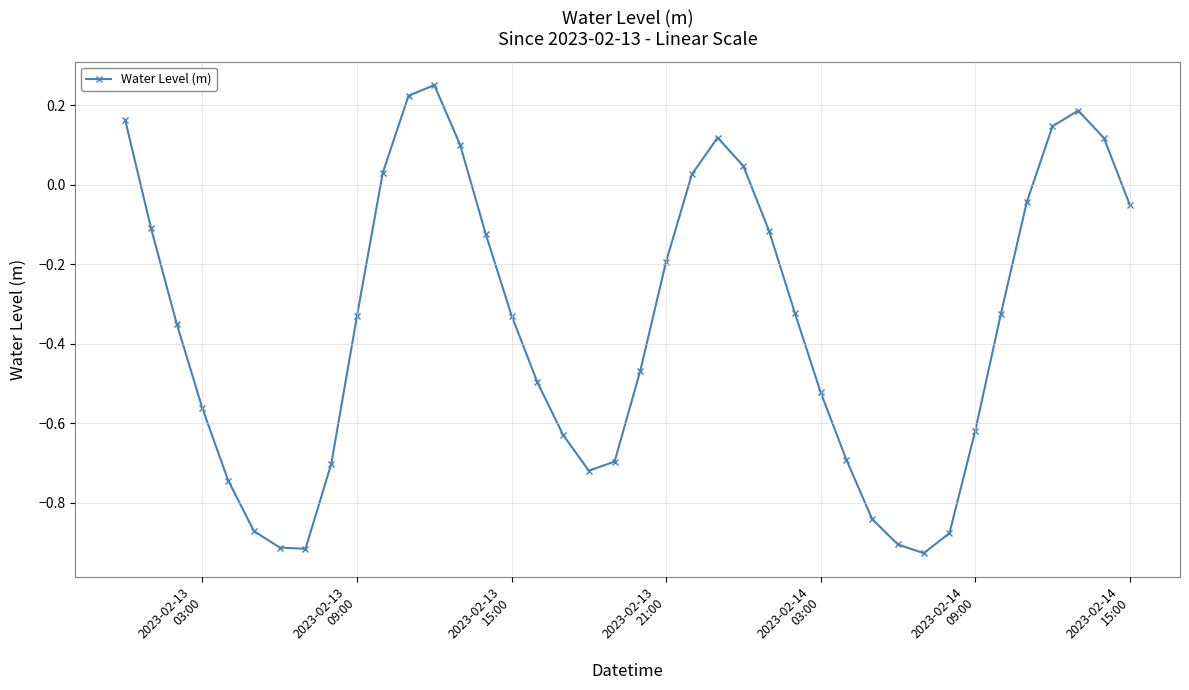

What is the sum of all values?

-14.0